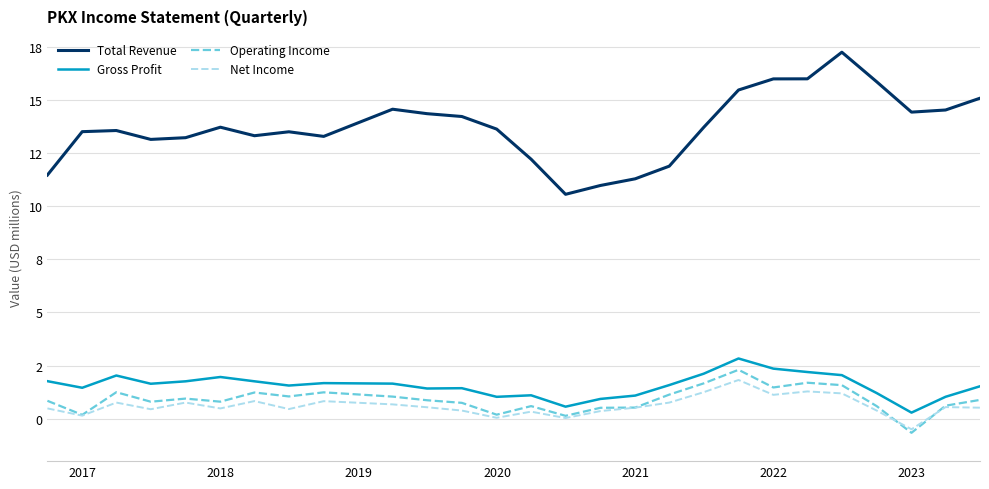

Is this an area chart (filled region under the line)?

No